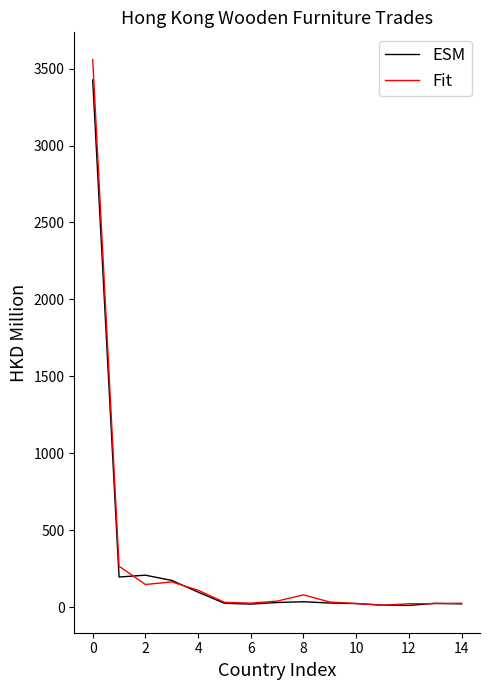

Which series has the largest range (max minus min)?

Fit